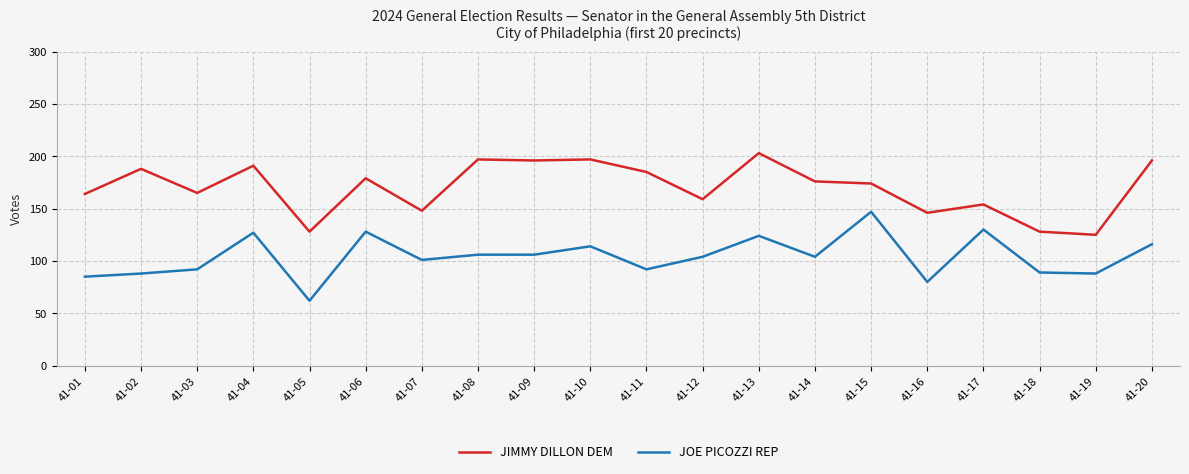

Rank the series by their maximum value, from highest to lowest.

JIMMY DILLON DEM, JOE PICOZZI REP